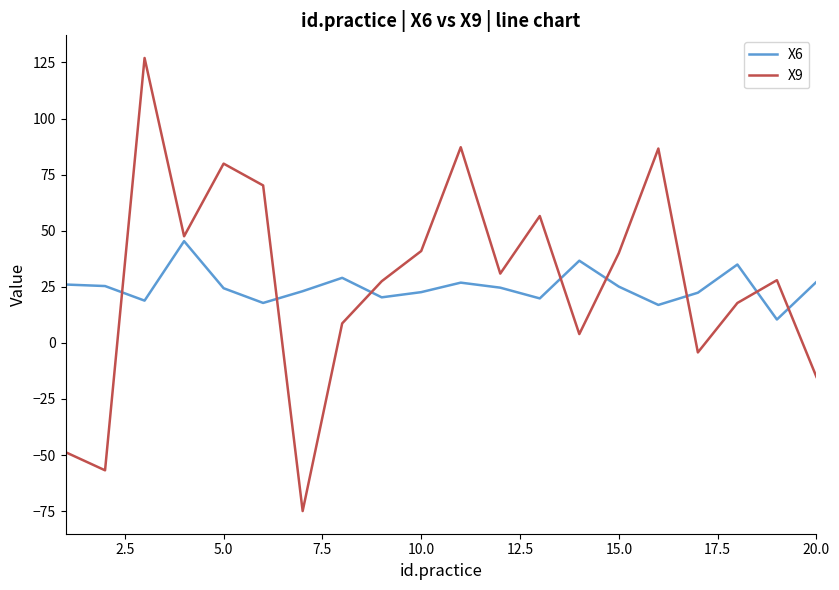

What is the maximum value for X9?

127.0